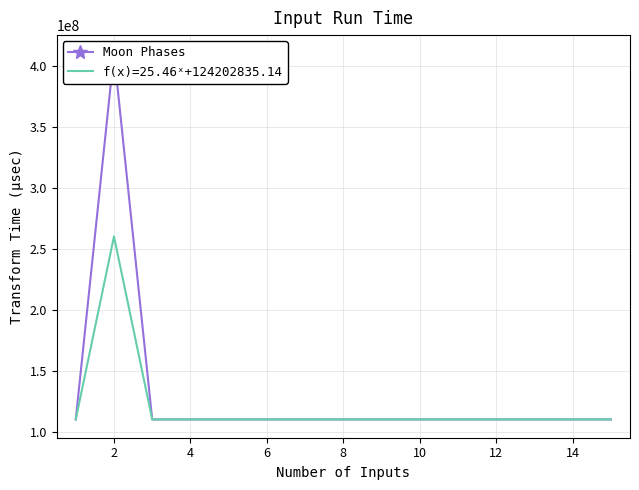

The value of f(x)=25.46ˣ+124202835.14 at 8 is 110000000. True or false?

True